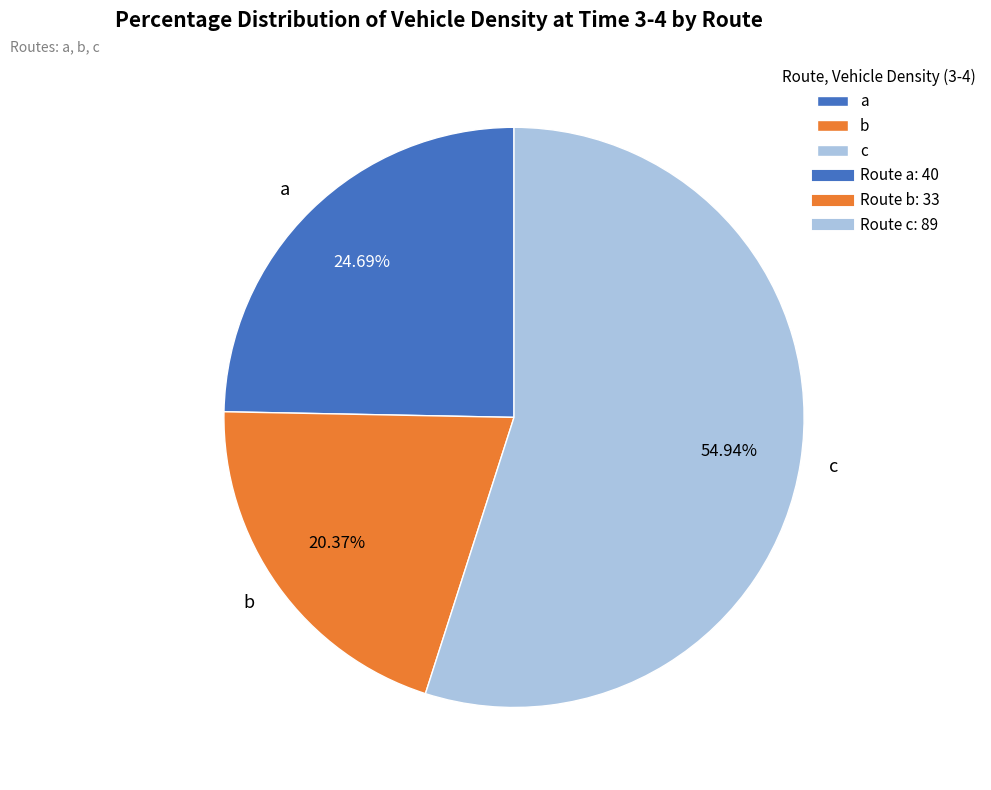

The c slice represents 63% of the pie. True or false?

False